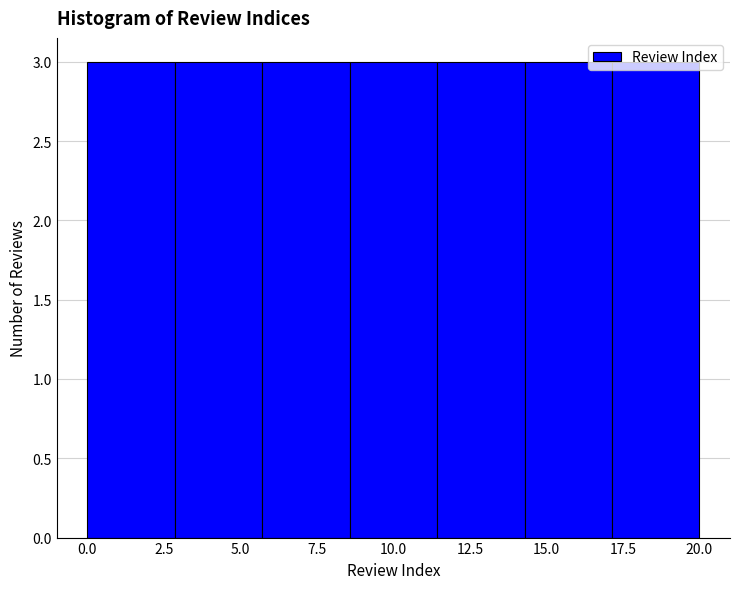

Reading left to right, transcribe this chart: for each bar, give the range it covers on the x-axis and its height. Neither the bar edges nor the heights are printed on the chart, so give them approximately, as read against the axes.

0.0 to 3.0: 3
3.0 to 5.5: 3
5.5 to 8.5: 3
8.5 to 11.5: 3
11.5 to 14.5: 3
14.5 to 17.0: 3
17.0 to 20.0: 3